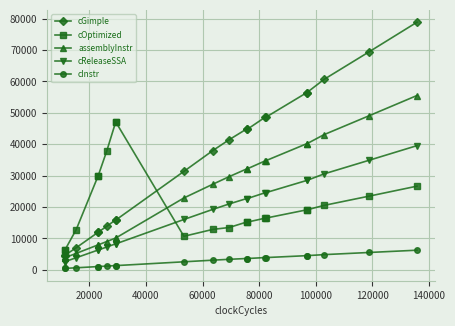

Count the number of categories in the chart.

20